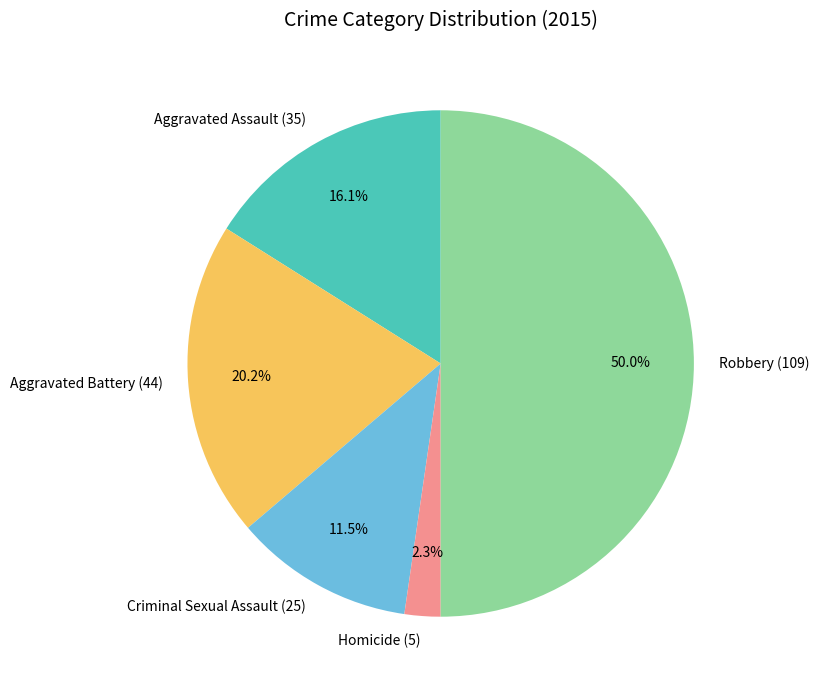

Is Homicide (5) the majority of the pie?

No